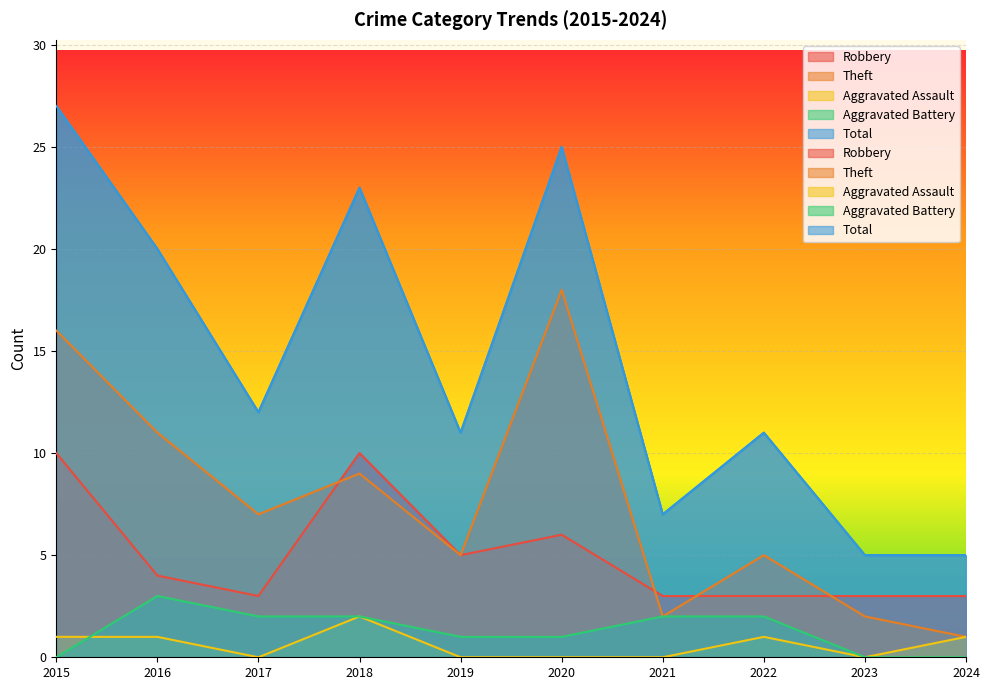

The Total series shows 2 at 2023. True or false?

False